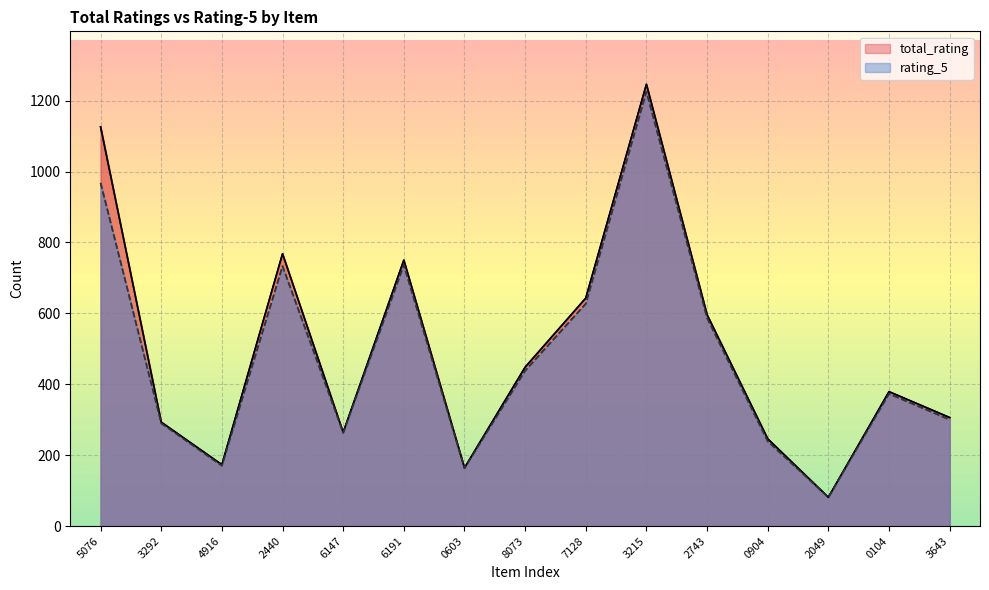

Rank the categories by total_rating value from lowest to highest.

2049, 0603, 4916, 0904, 6147, 3292, 3643, 0104, 8073, 2743, 7128, 6191, 2440, 5076, 3215